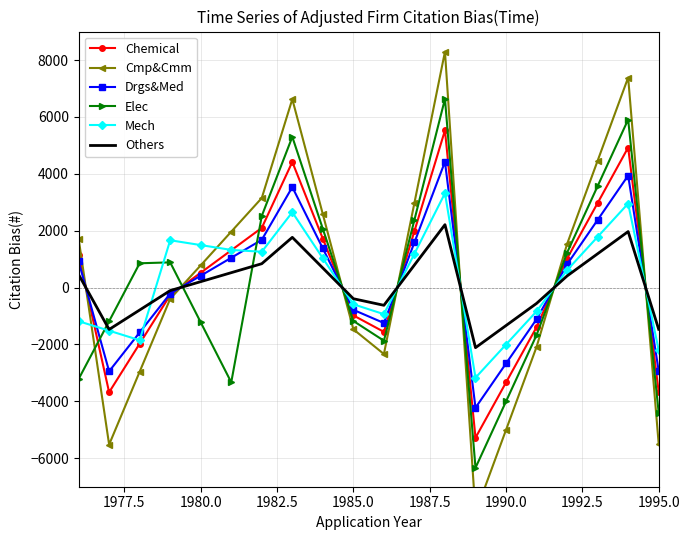

How many times do Elec and Mech cross each other?

8